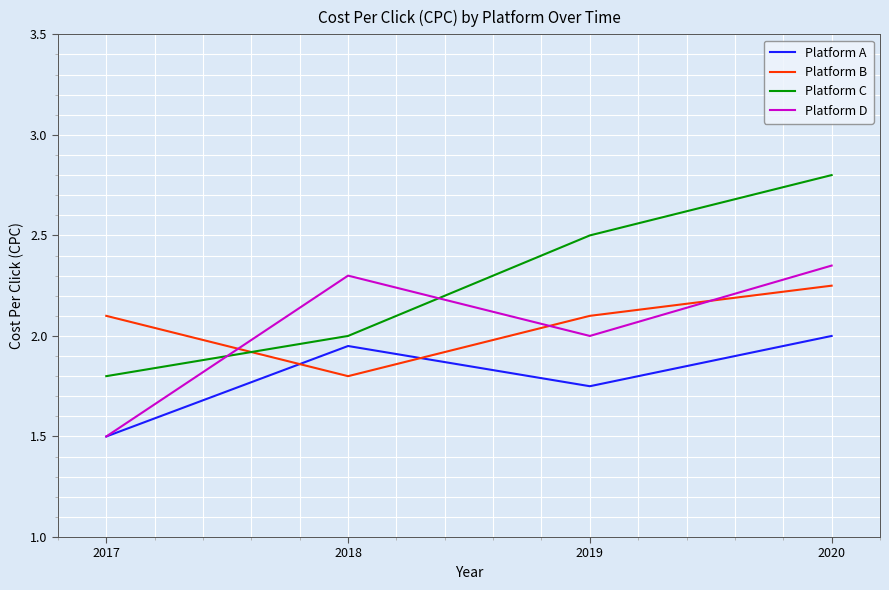

What is the total value across all series at 2018?

8.1